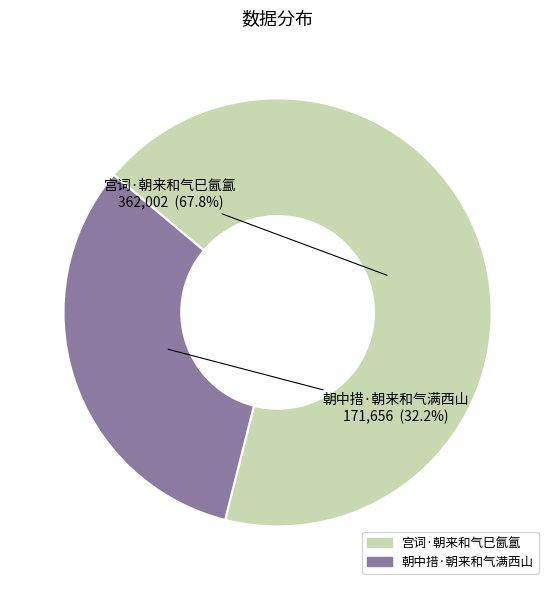

Rank the categories by value from lowest to highest.

朝中措·朝来和气满西山, 宫词·朝来和气巳氤氲